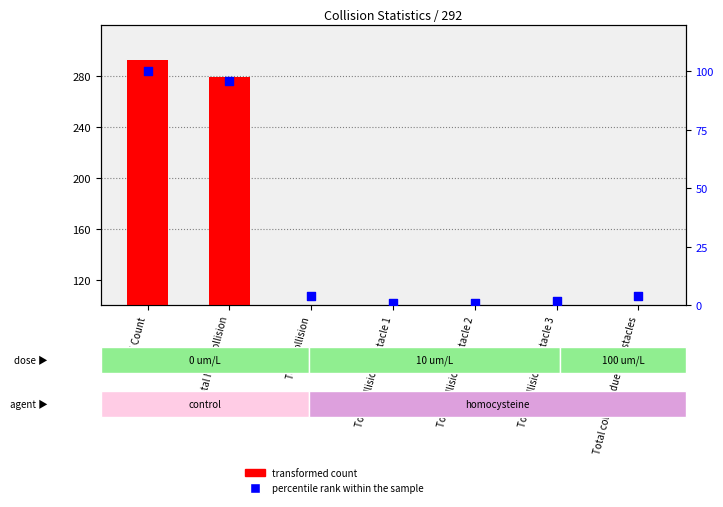

Which series reaches the minimum Y coordinate?

percentile rank within the sample